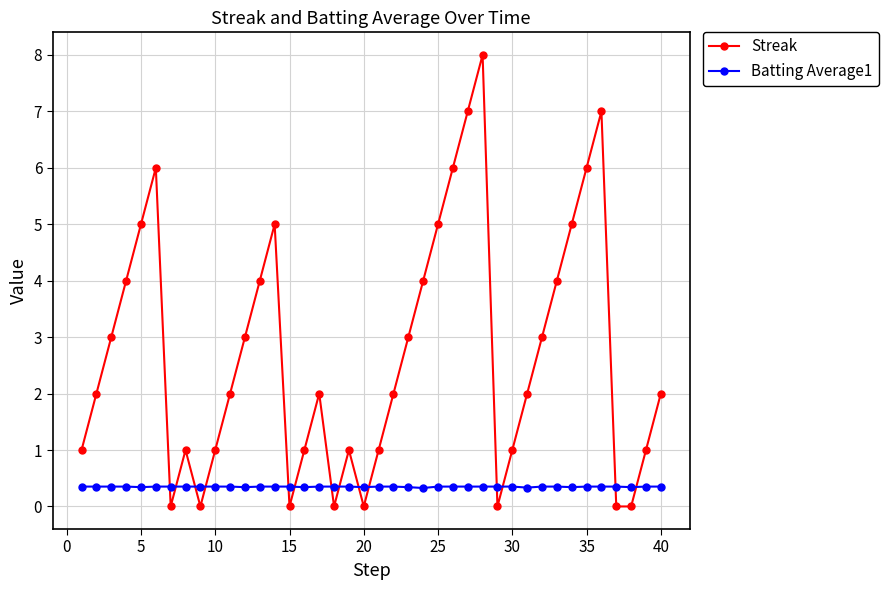

Count the number of data series in this chart.

2